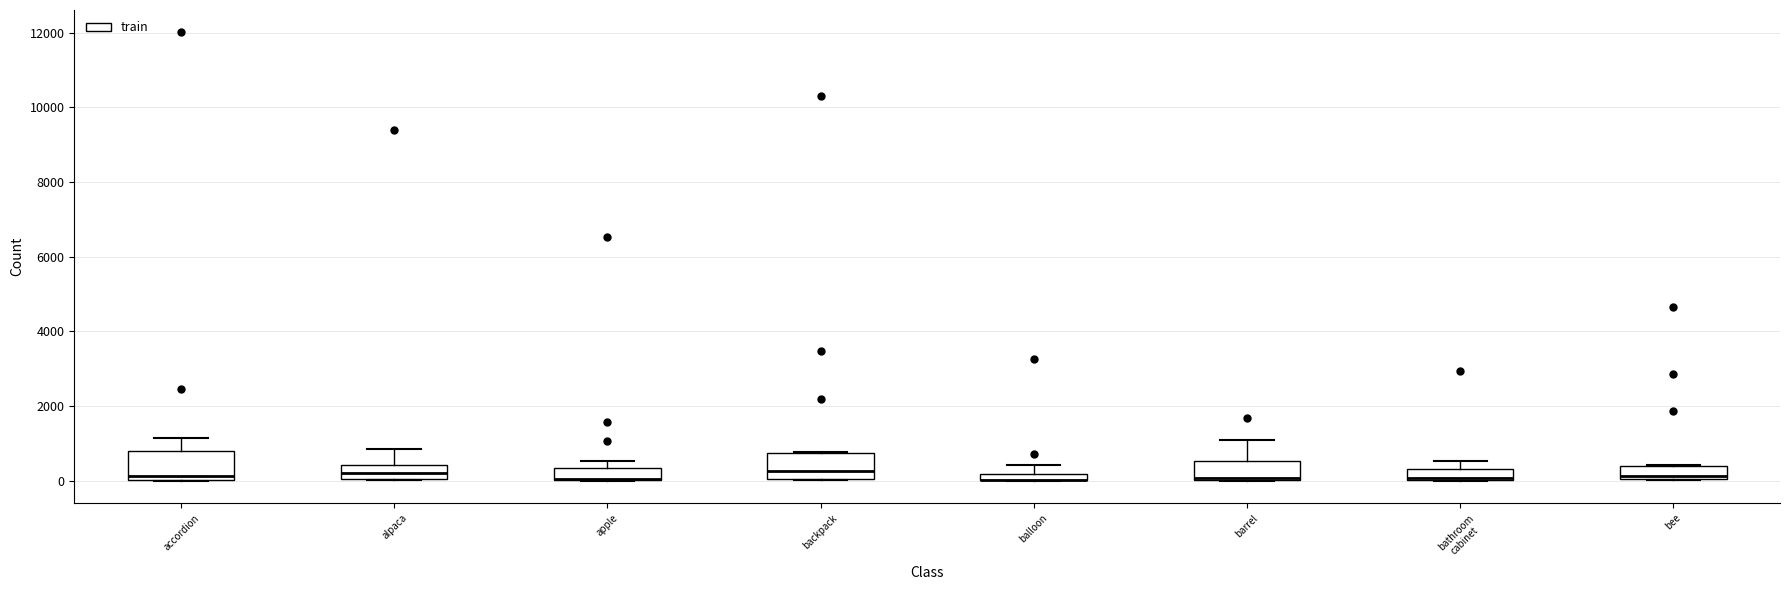

Where does the upper whisker of the box for alpaca end on the y-axis? The values are not printed on the chart, so give them approximately, as read against the axis.

800